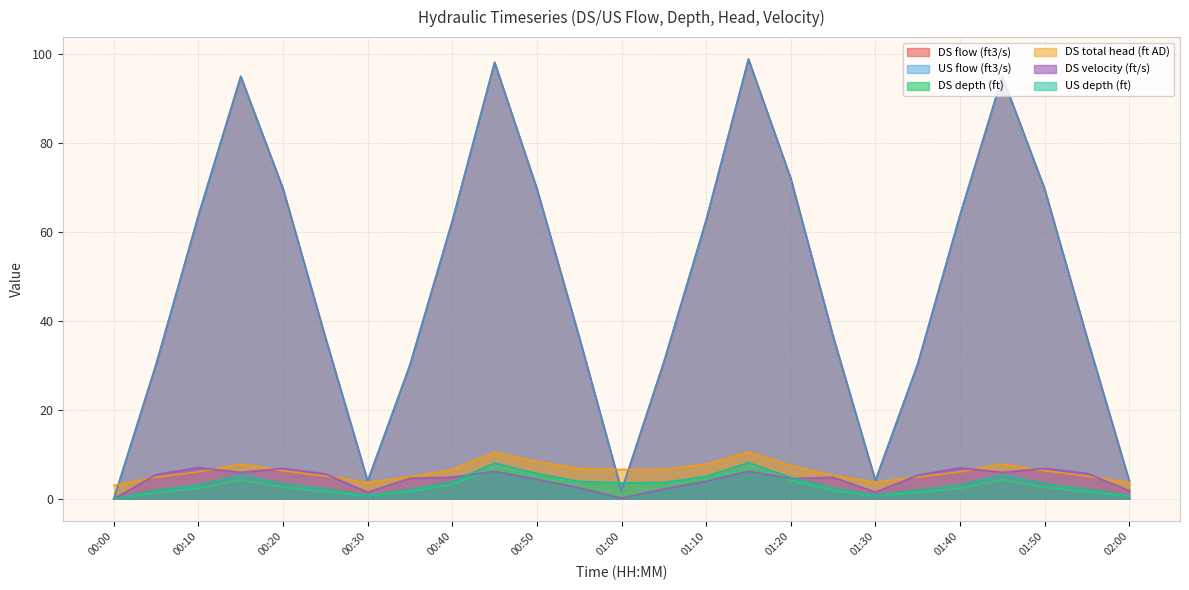

At which category is the sum across all series the highest?

01:15